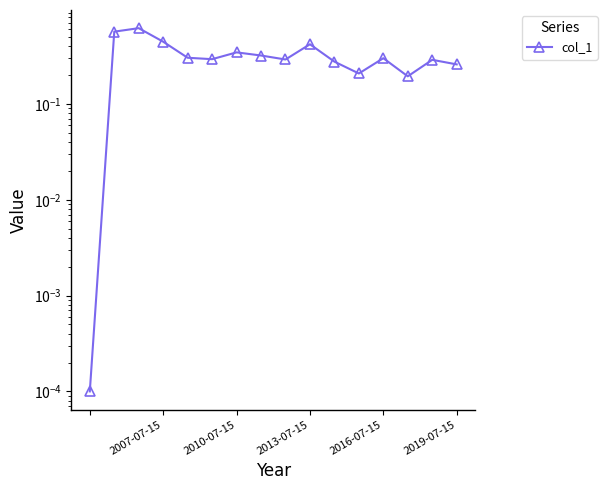

What is the value of the 11th point from the left?

0.3